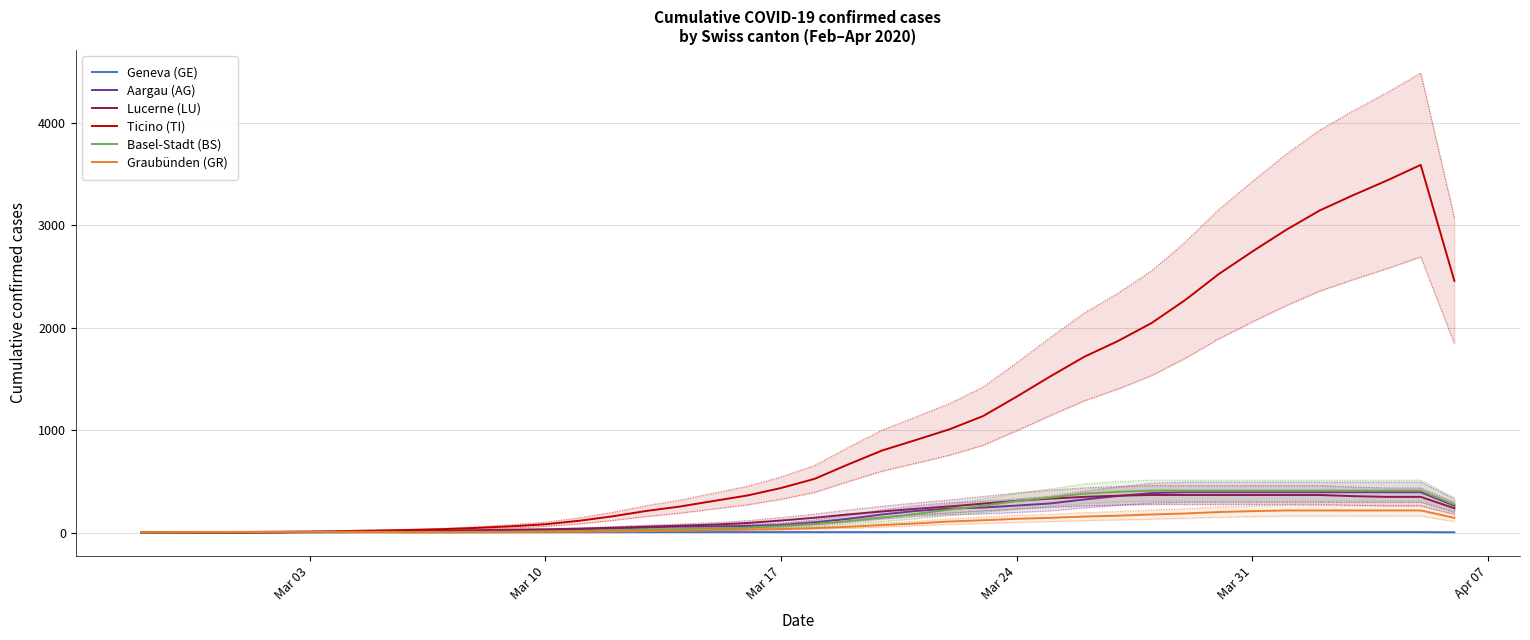

Count the number of data series in this chart.

6